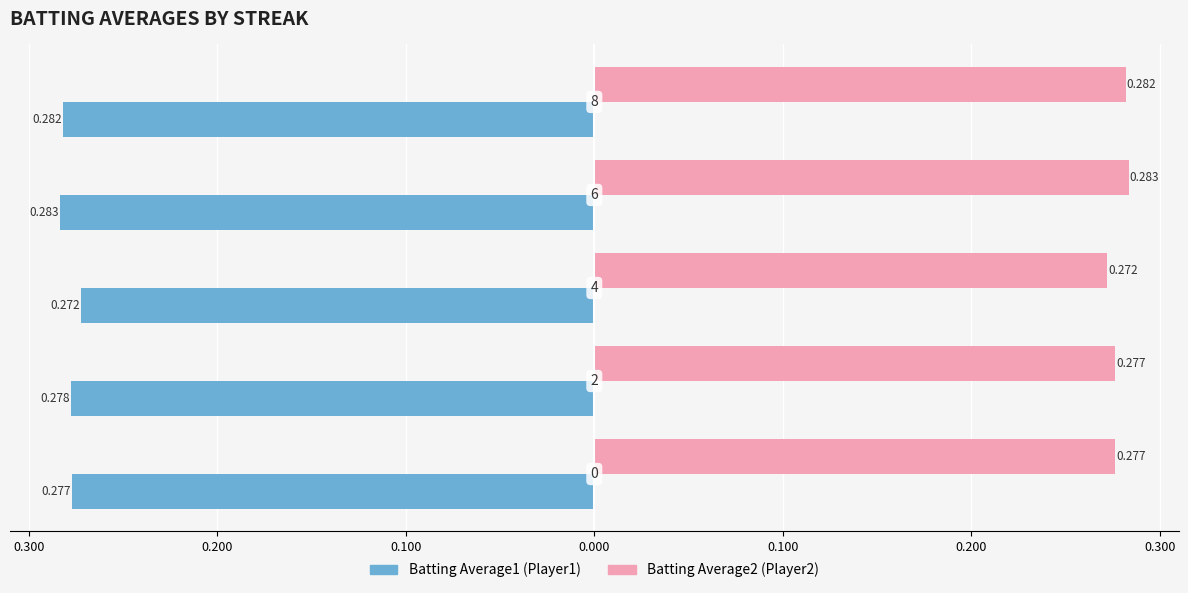

How many bars are there in total?

10